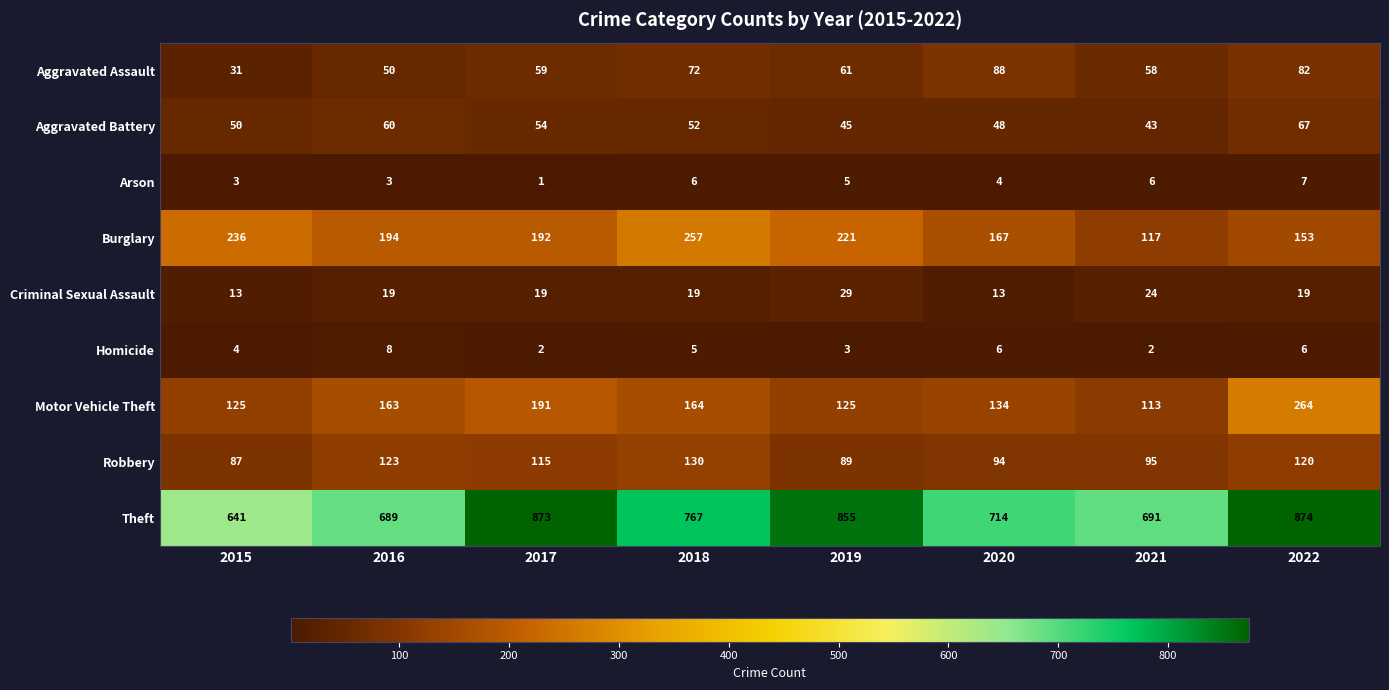

Which series changed the most between 2015 and 2017?

Theft